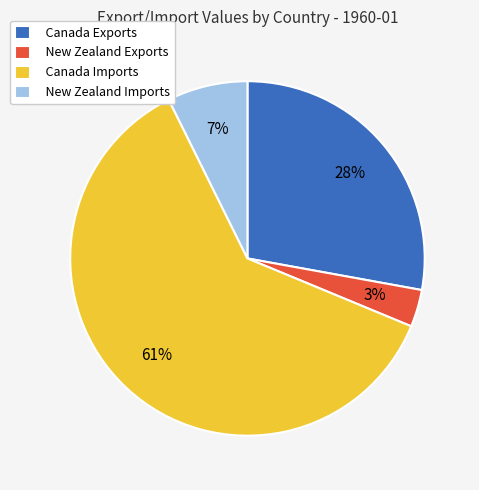

Rank the categories by value from highest to lowest.

Canada Imports, Canada Exports, New Zealand Imports, New Zealand Exports